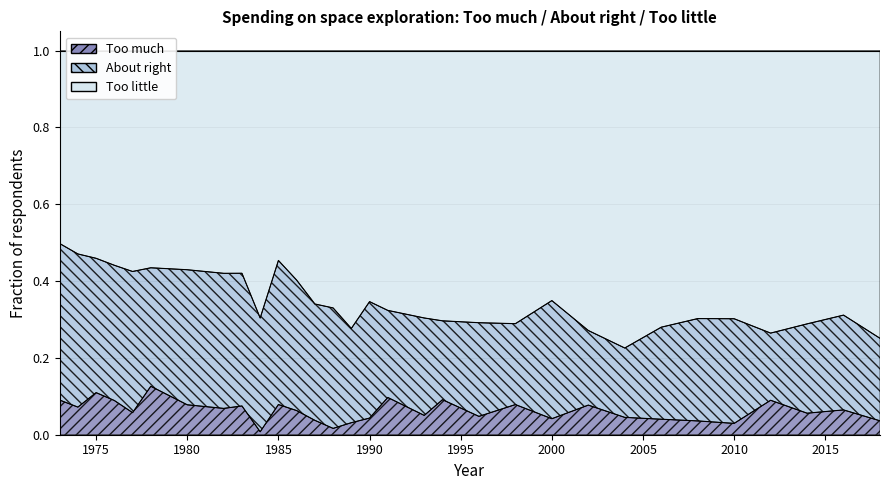

Is it true that Too little equals 0.1 at 1988?

False